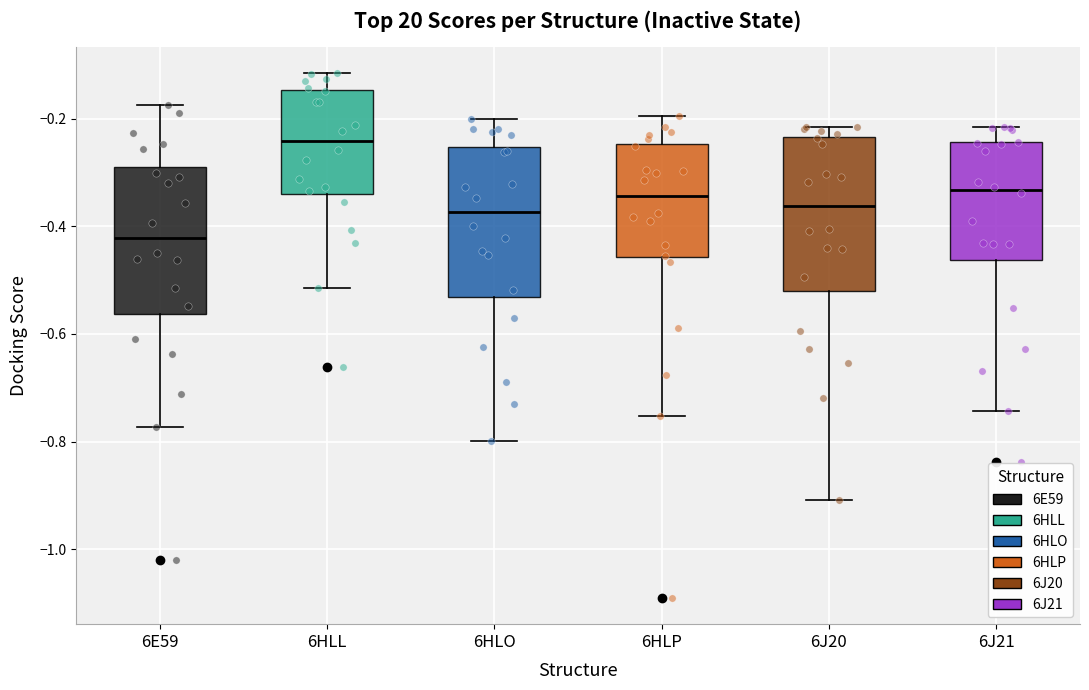

Which box has the lowest median line?

6E59